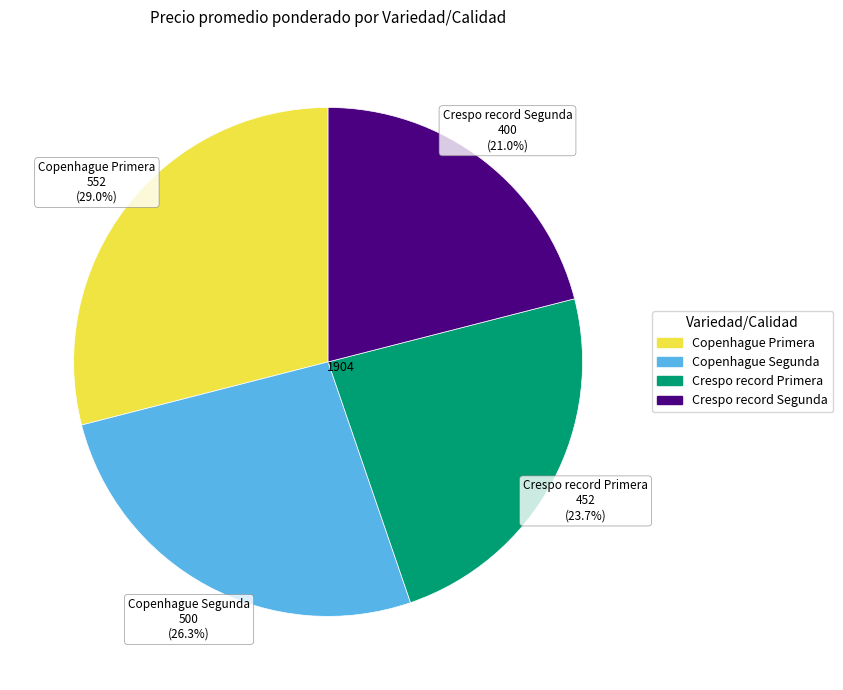

How many segments does this pie chart have?

4